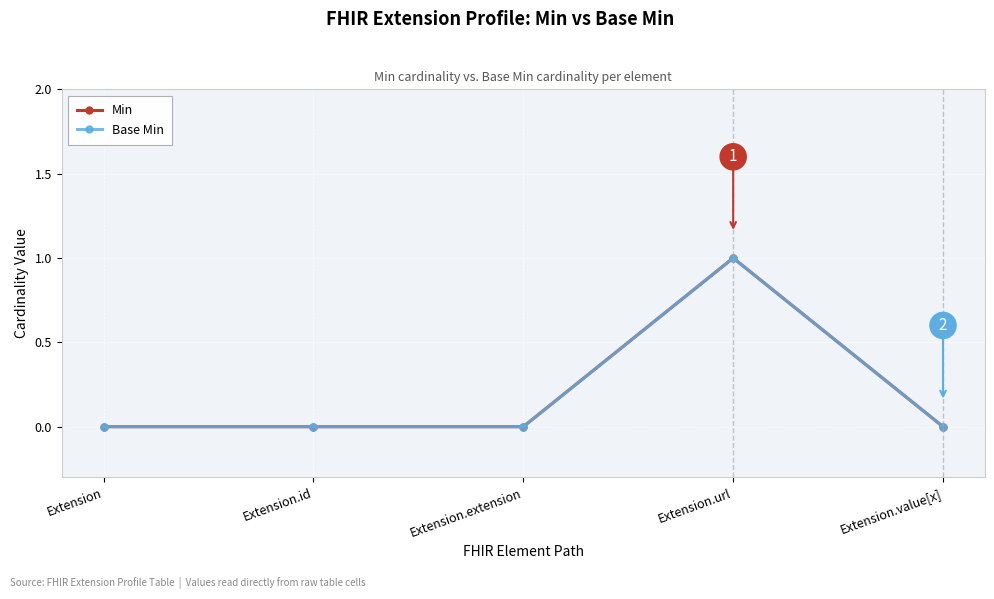

Is it true that Min equals 0 at Extension.id?

True